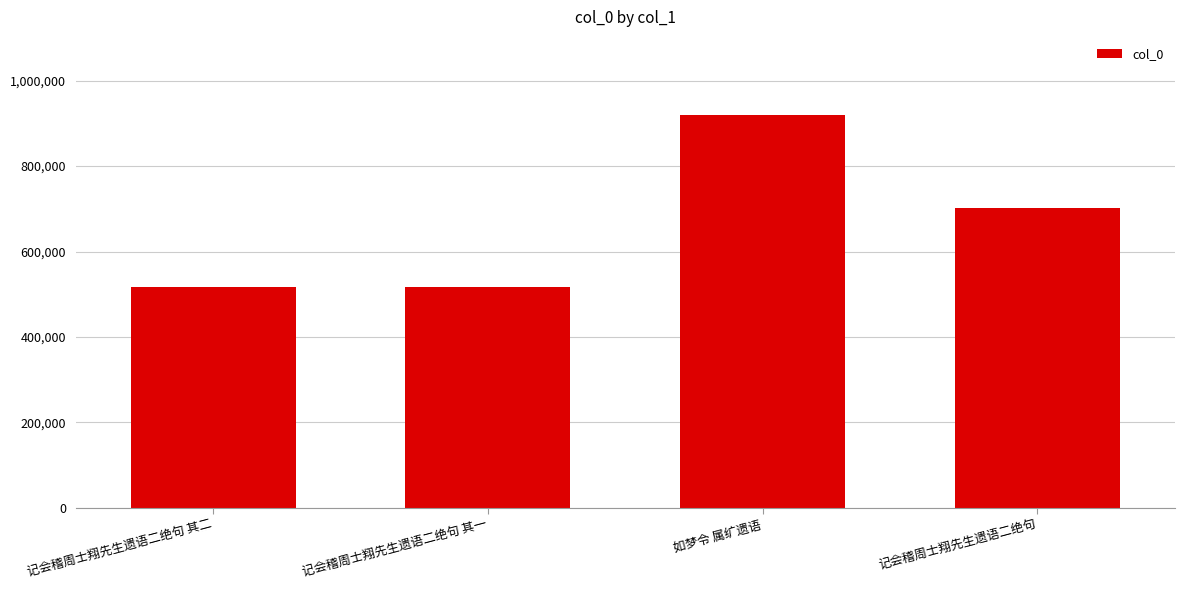

What is the minimum value shown in the chart?

517236